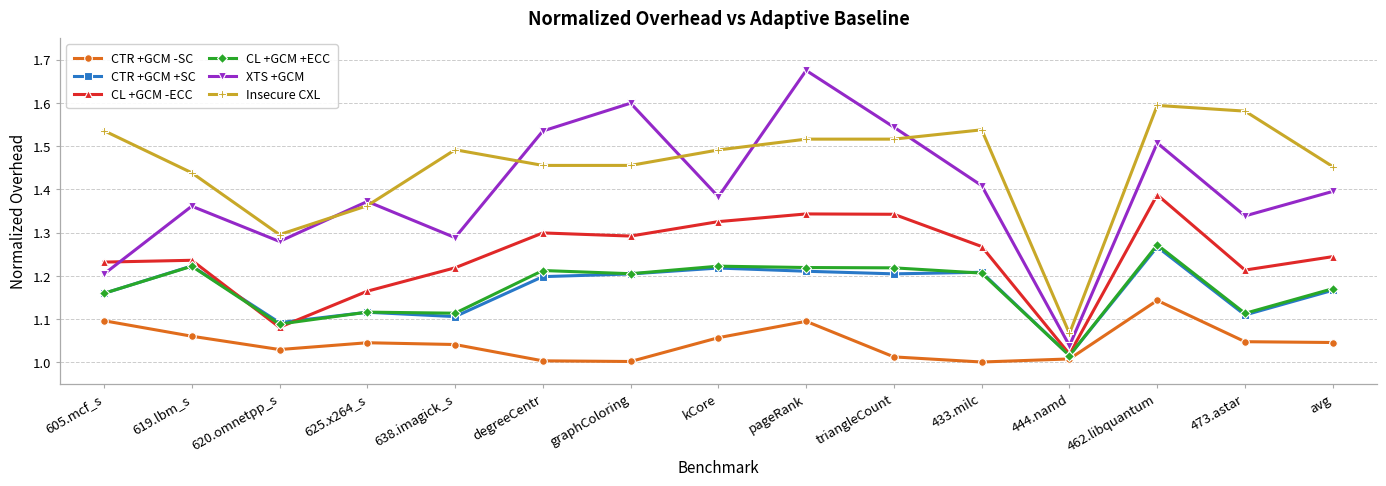

What is the label of the 3rd point from the left?

620.omnetpp_s